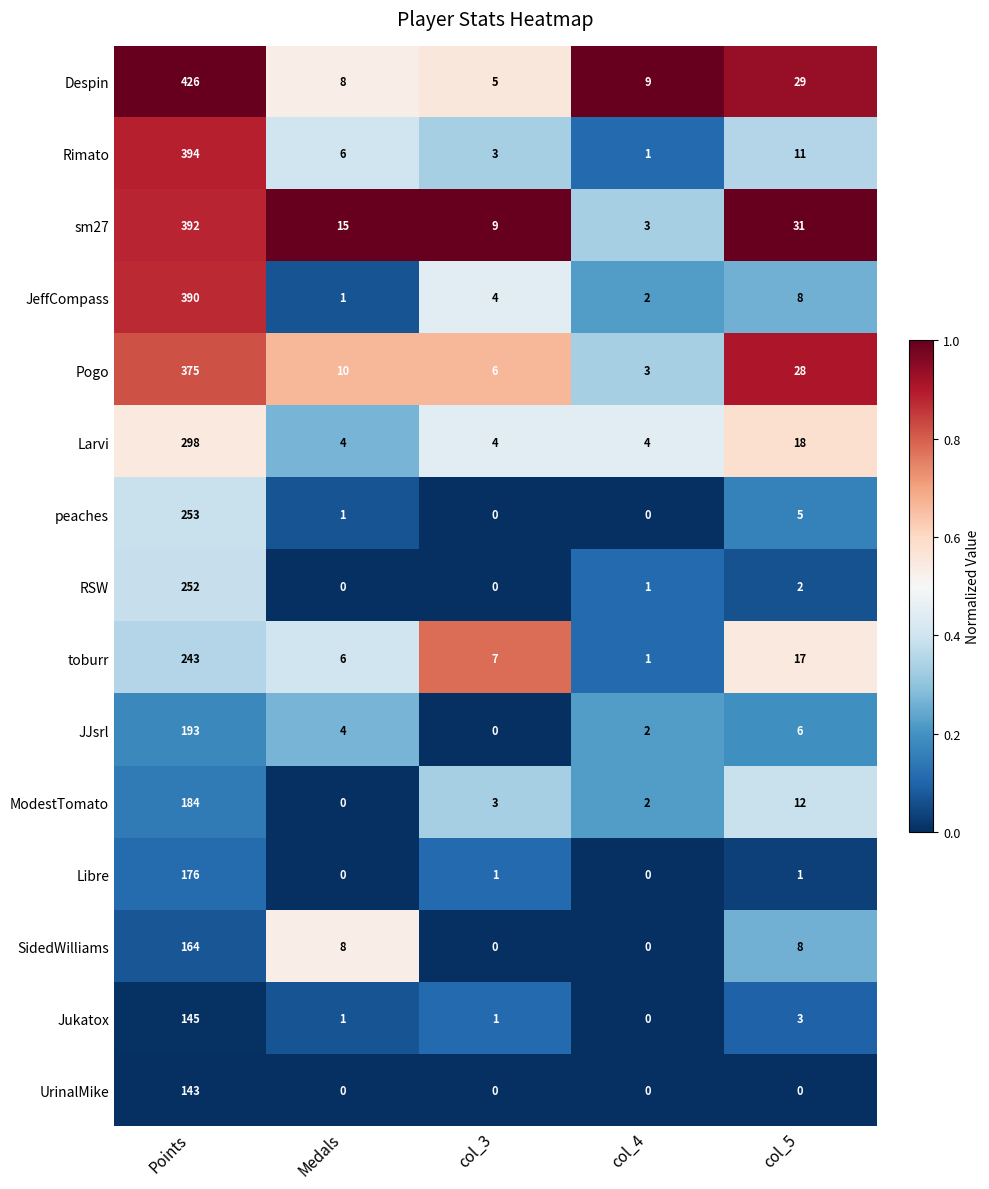

What is the difference between the highest and lowest values at Points?

283